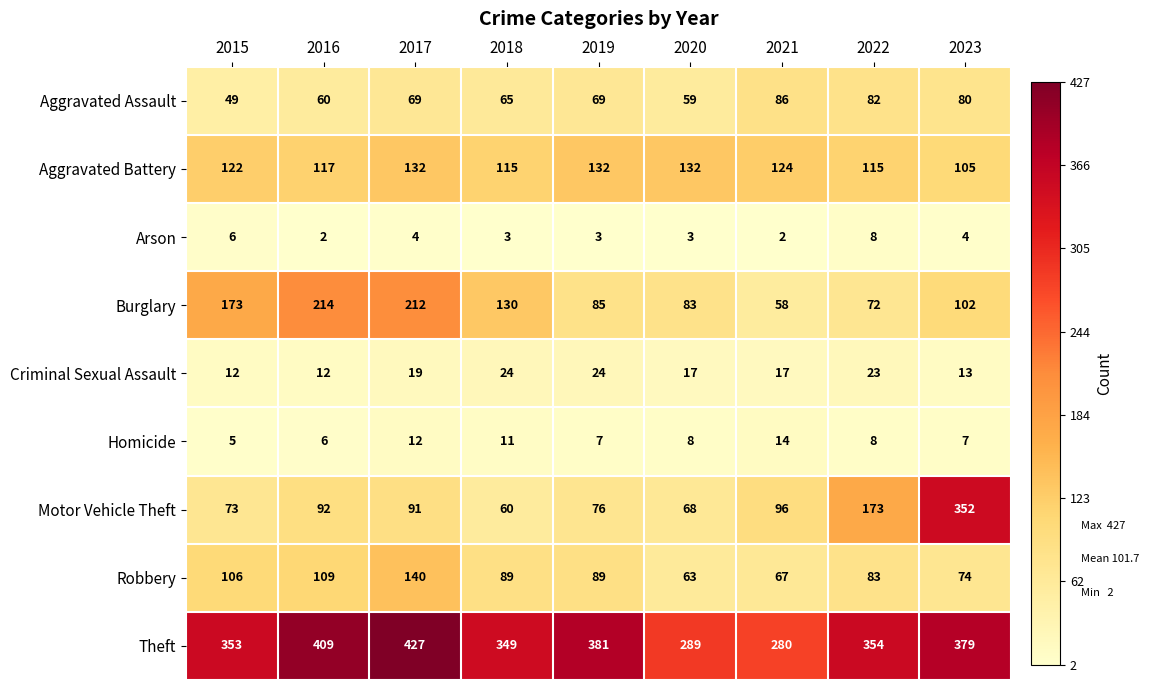

List the series in order of their peak value, highest first.

Theft, Motor Vehicle Theft, Burglary, Robbery, Aggravated Battery, Aggravated Assault, Criminal Sexual Assault, Homicide, Arson